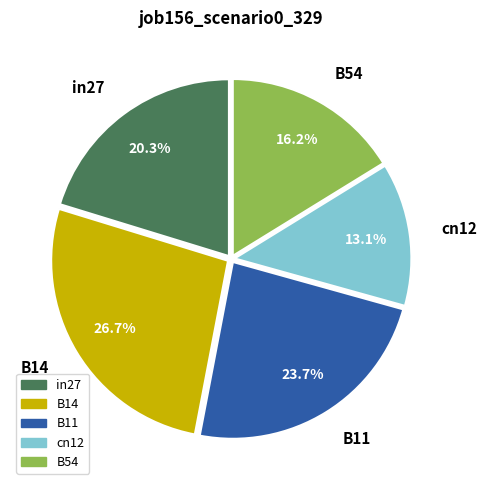

To the nearest percent, what percentage of the pie is cn12?

13%